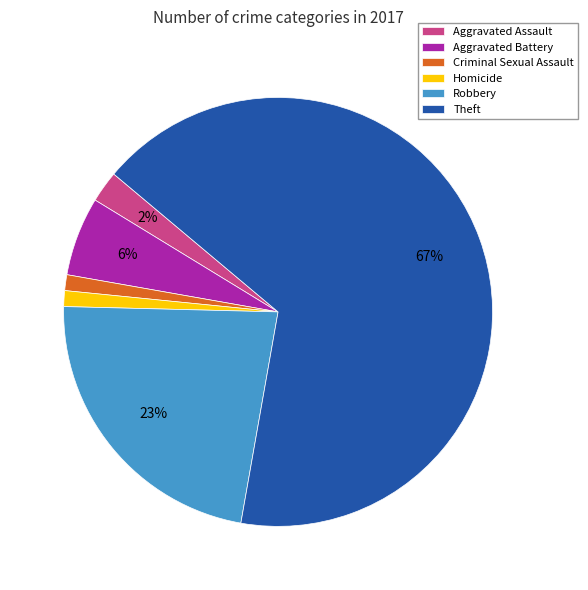

Combined, do Robbery and Aggravated Battery account for over 50%?

No